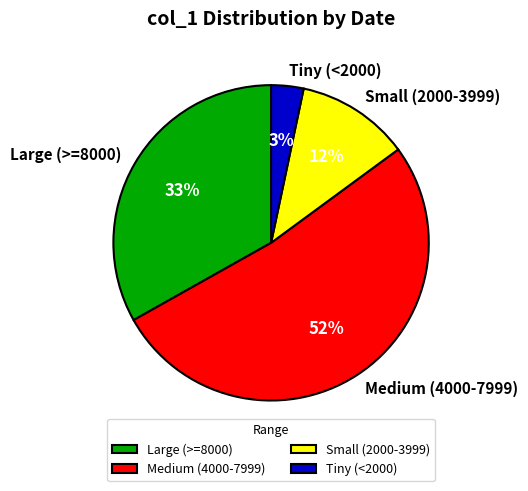

To the nearest percent, what portion does Small (2000-3999) represent?

12%